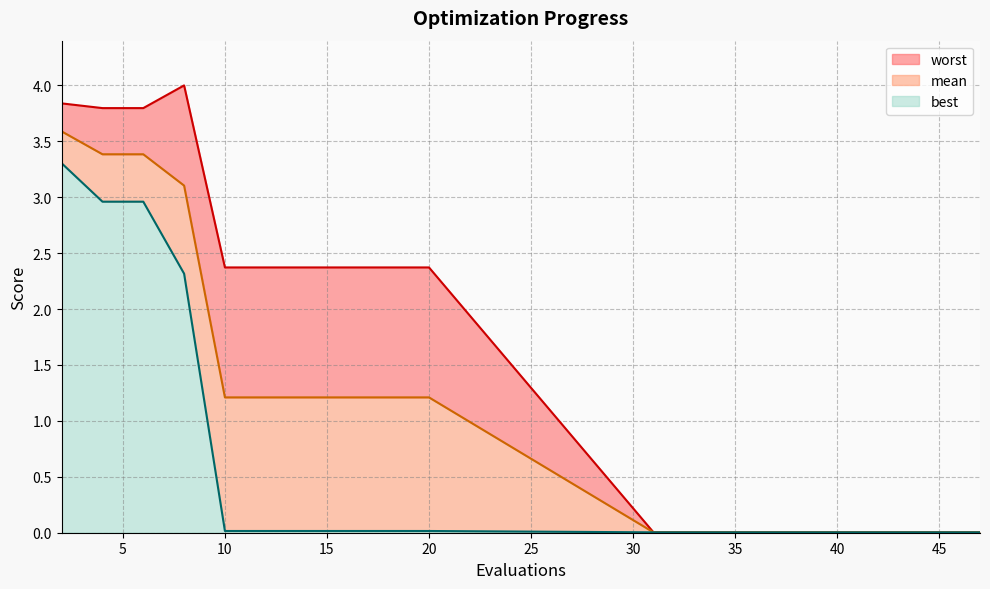

Rank the categories by worst value from lowest to highest.

31, 33, 34, 36, 38, 40, 42, 43, 45, 47, 10, 12, 14, 16, 18, 20, 4, 6, 2, 8